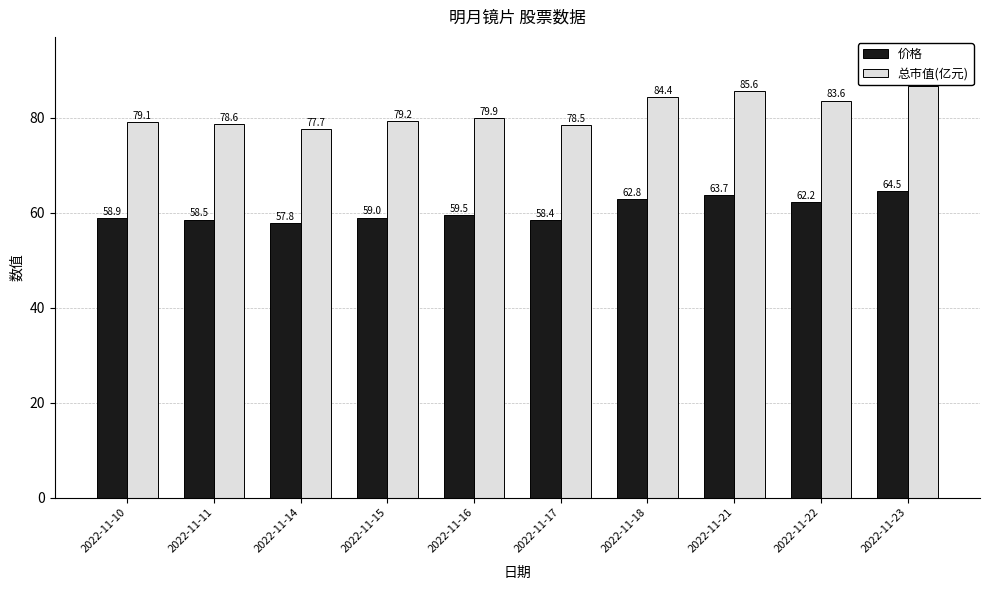

What is the difference between the maximum and minimum values in the 价格 series?

6.7